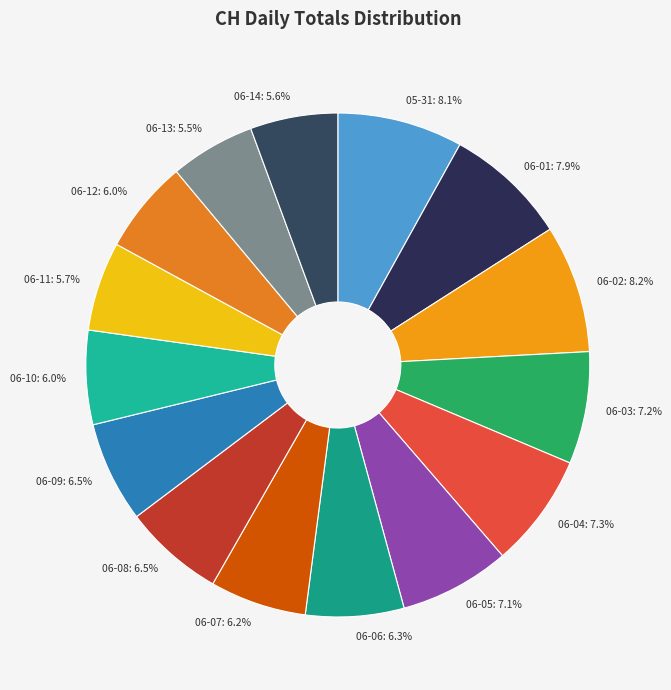

Does 06-14 account for over 50% of the chart?

No